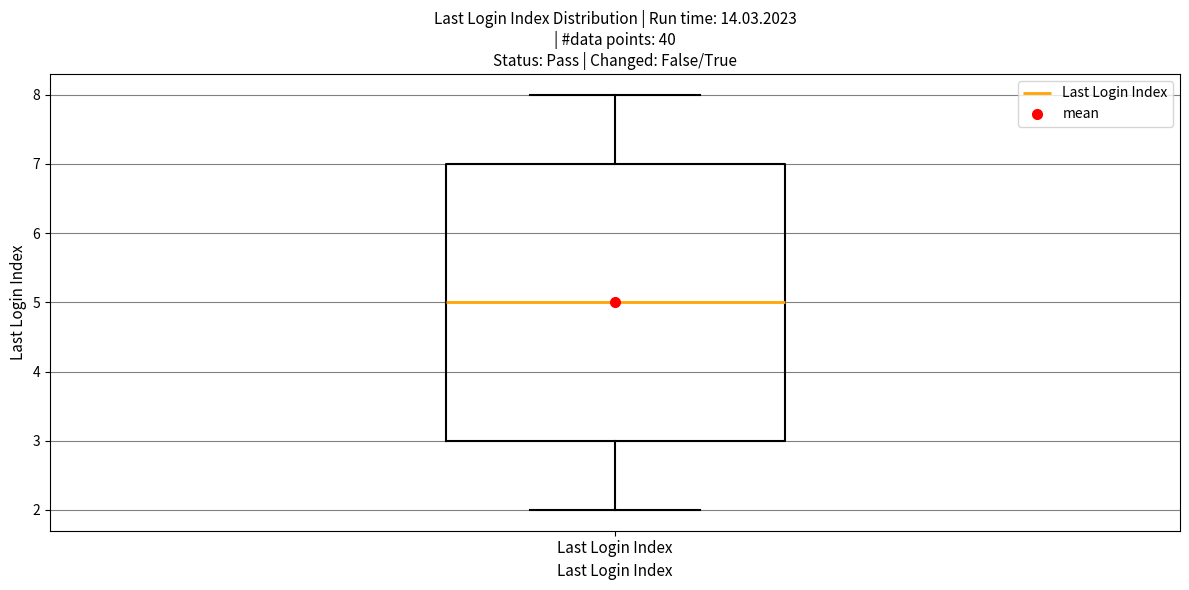

Read this box plot against the y-axis: the position of the median line, the range covered by the box, and the ends of both whiskers. The values are not printed on the chart, so give them approximately, as read against the axis.

median 5, box 3 to 7, whiskers 2 to 8